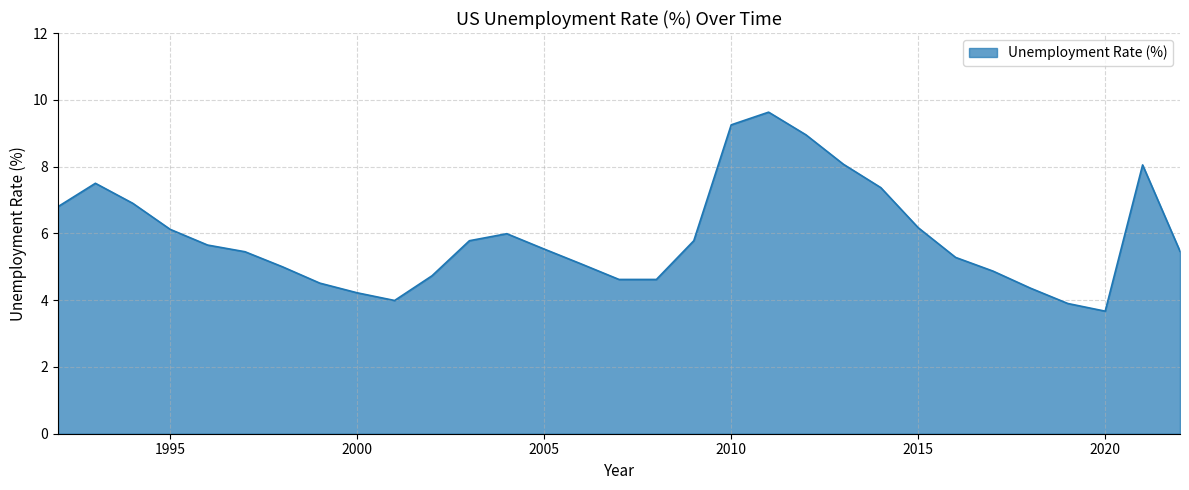

What is the difference between the maximum and minimum values?

6.0